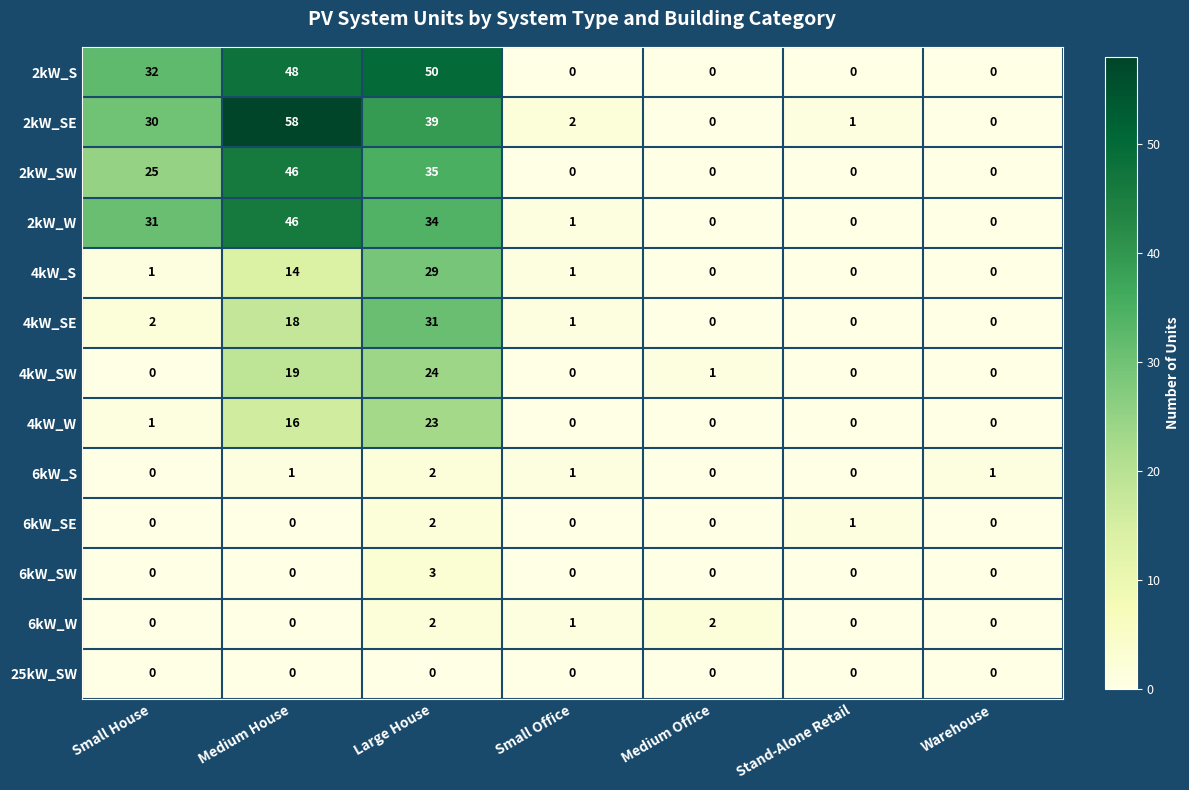

Which category has the highest value across all series?

Medium House